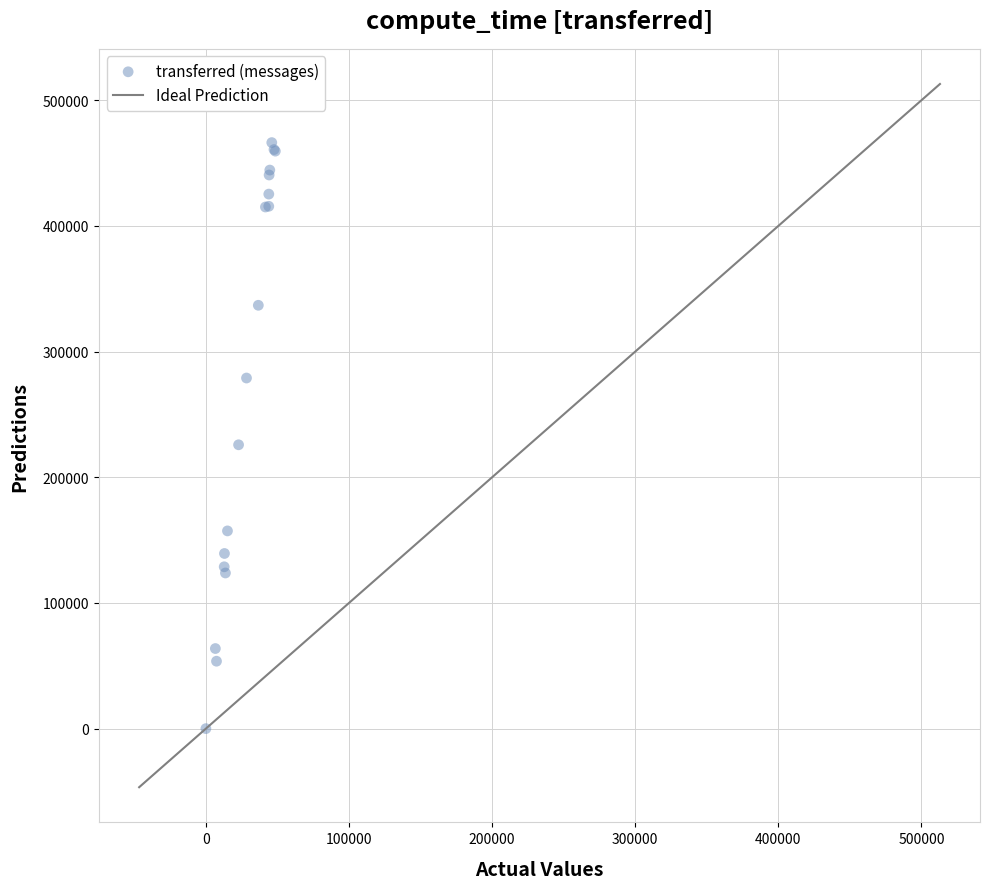

What Y value in the scatter plot is closest to 233140?

225840